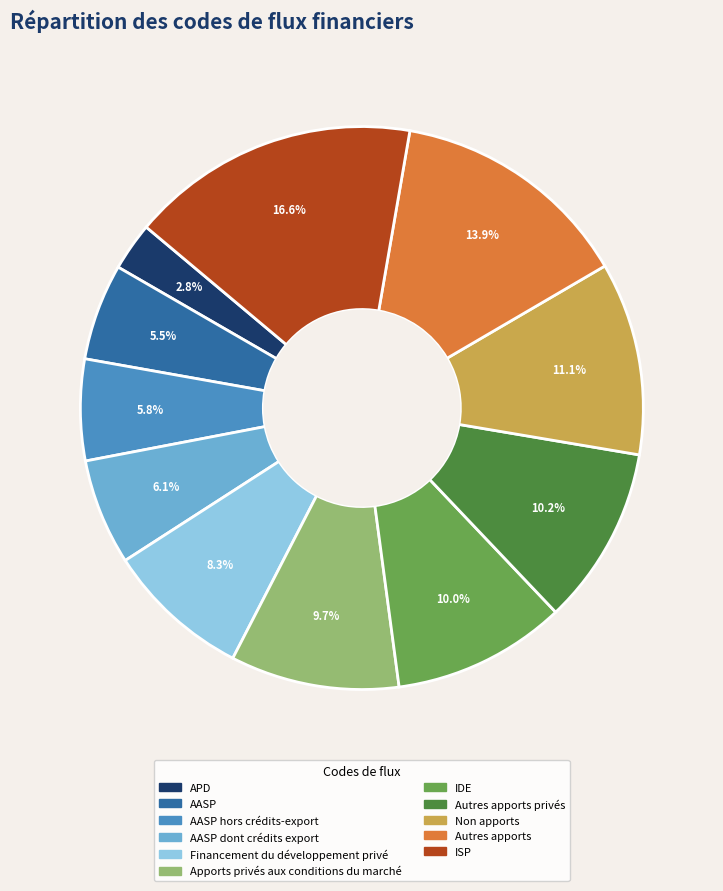

Does any single category account for the majority?

No